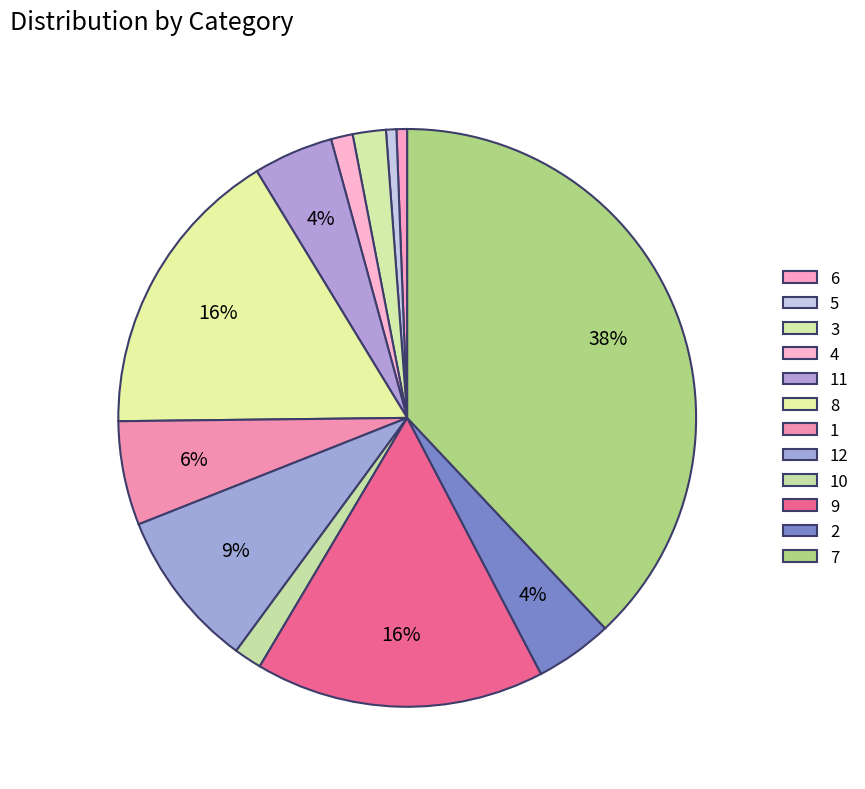

Is there any slice that represents more than half of the pie?

No